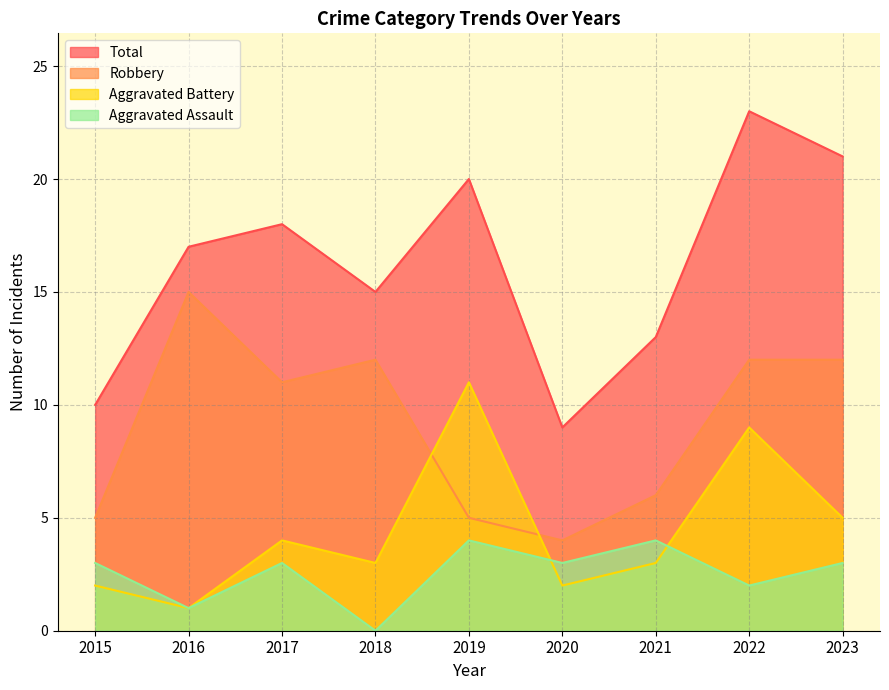

True or false: Robbery and Total intersect in this chart.

False